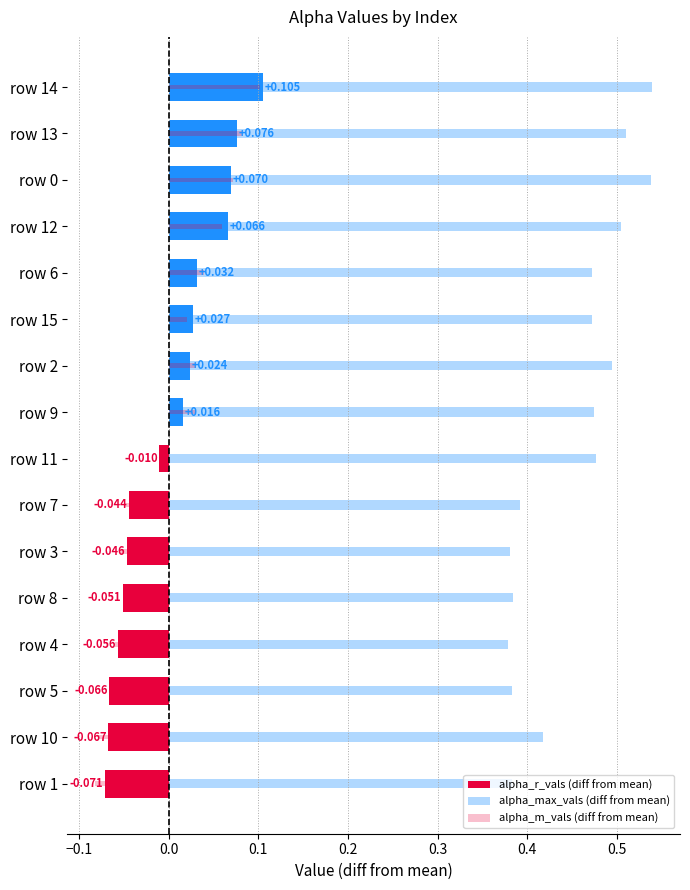

What is the maximum value for alpha_max_vals (diff from mean)?

0.5